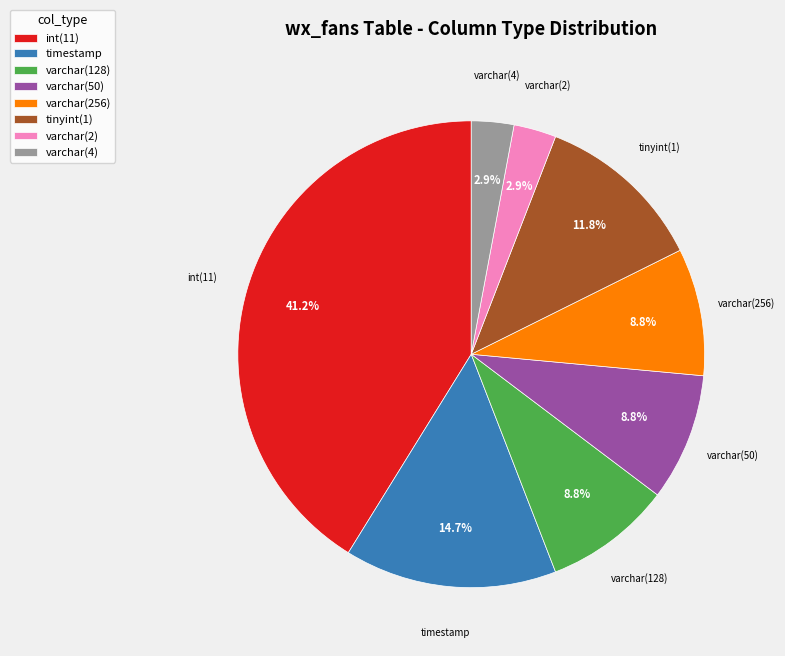

What is the total percentage of varchar(50) and varchar(128)?

17.6%